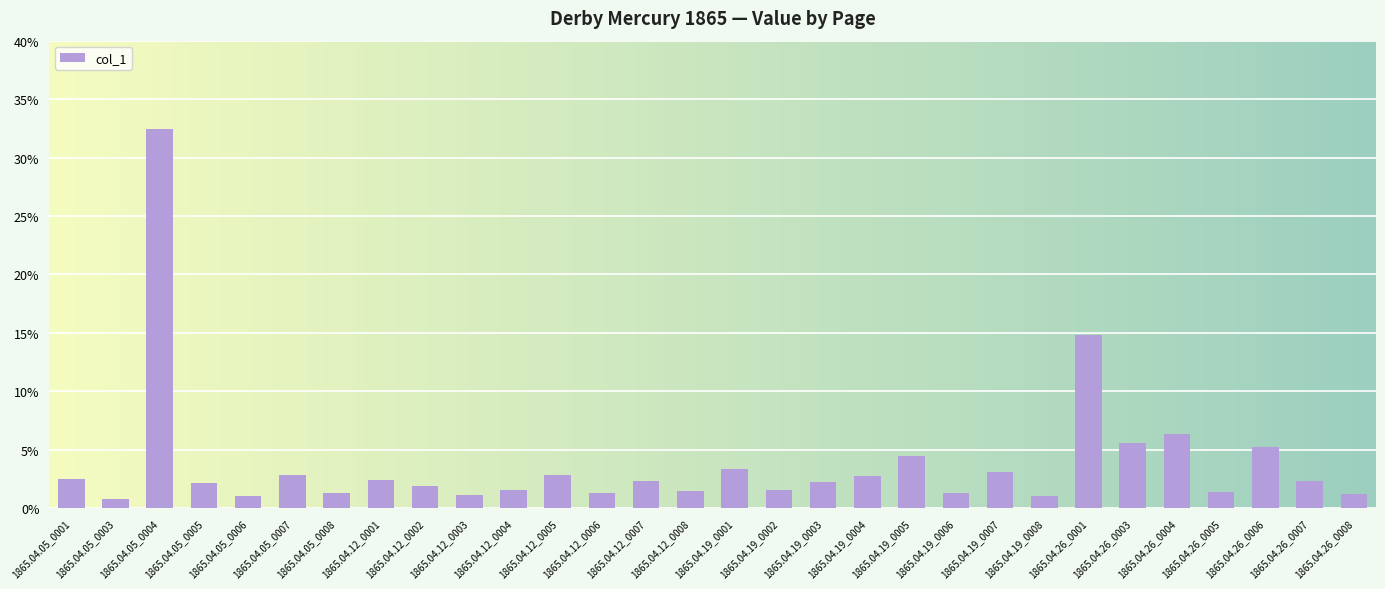

What is the label of the 13th bar from the left?

1865.04.12_0006